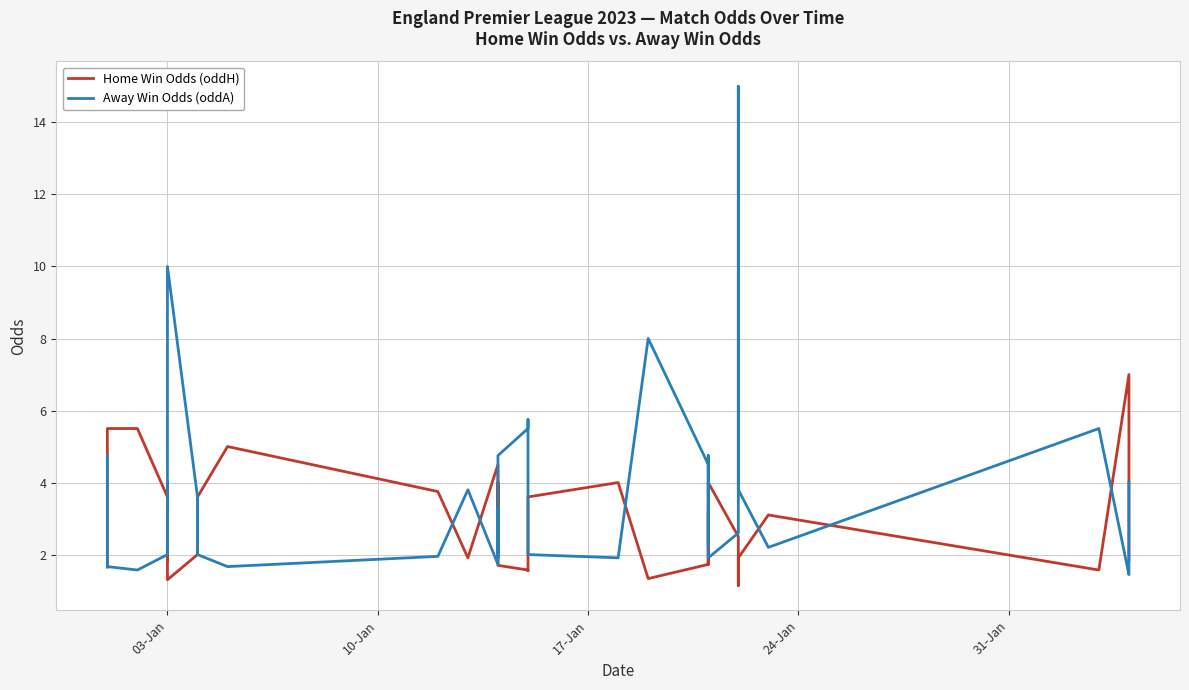

What is the minimum value shown in the chart?

1.1